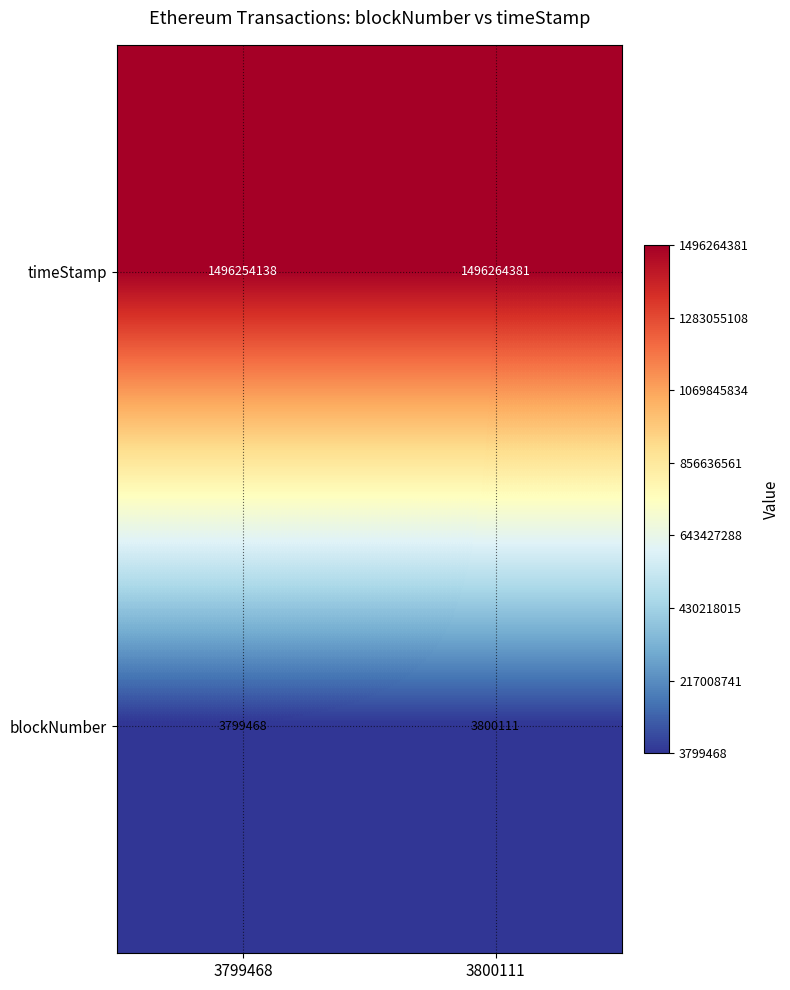

At which category is the sum across all series the highest?

3800111